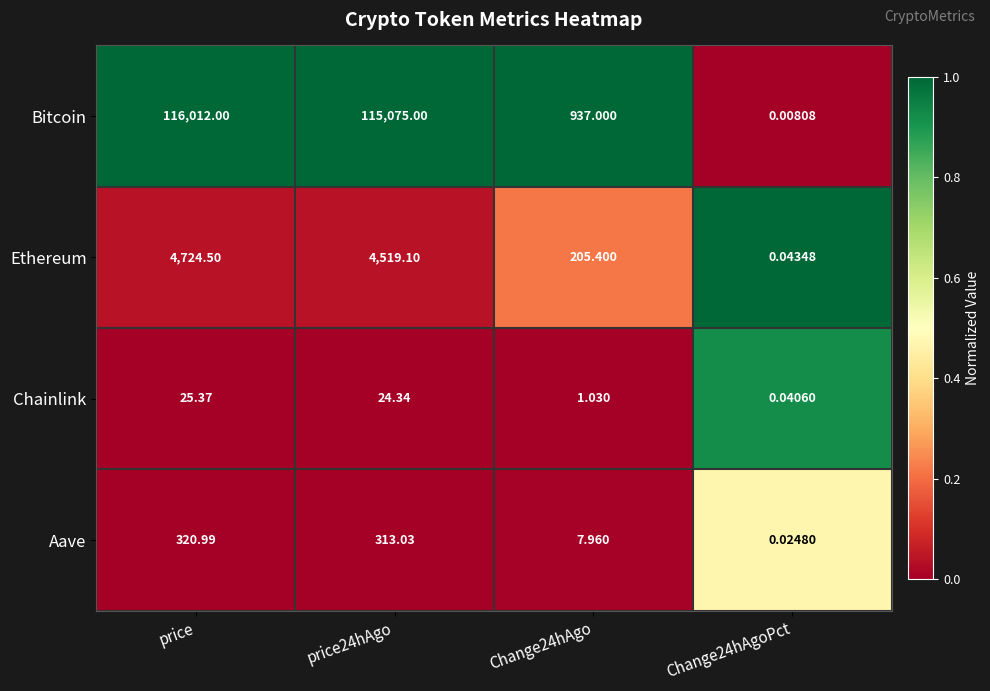

List the series in order of their peak value, lowest first.

Chainlink, Aave, Ethereum, Bitcoin